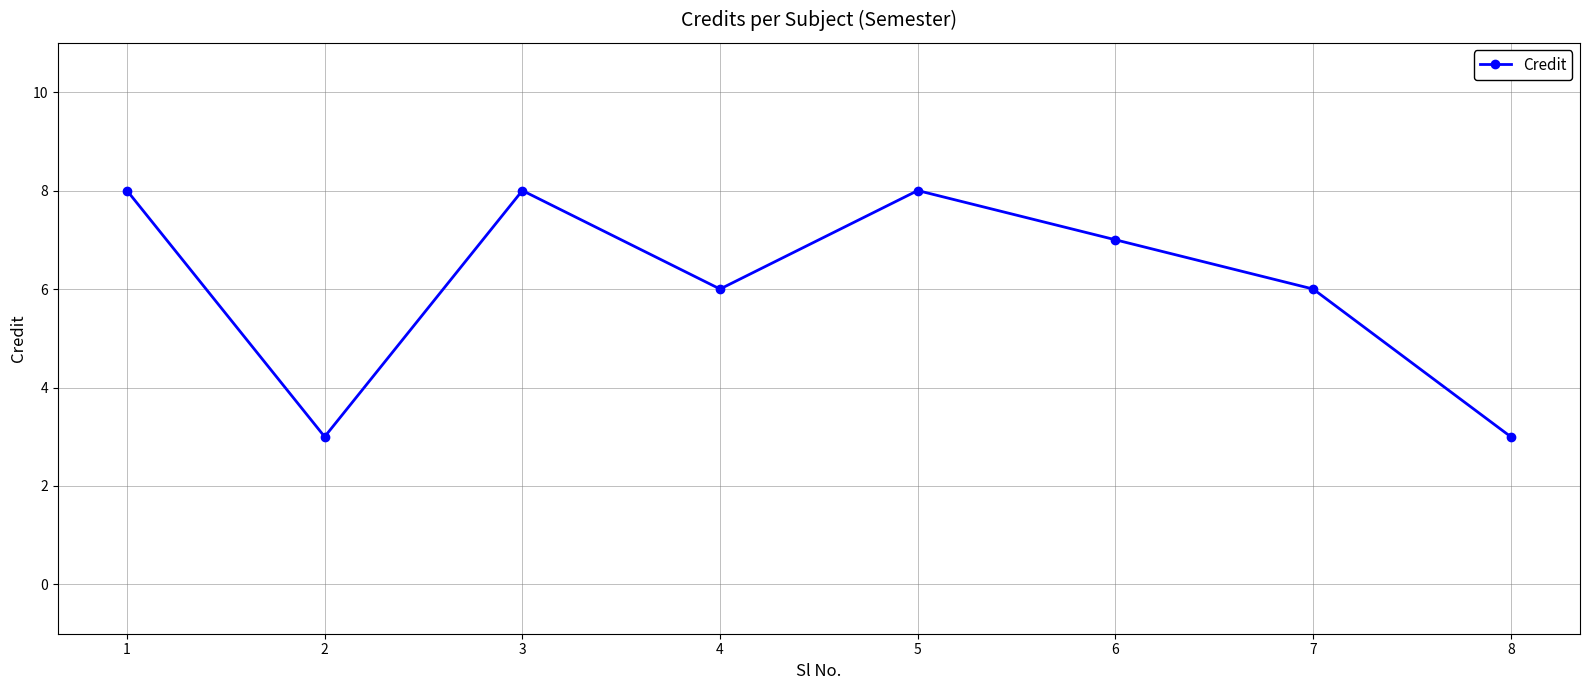

Reading right to left, extract all data points from this chart.

8=3	7=6	6=7	5=8	4=6	3=8	2=3	1=8